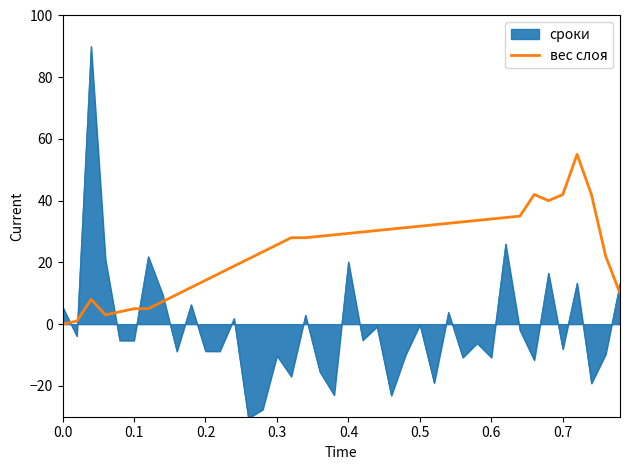

Which series has the largest total across all categories?

вес слоя